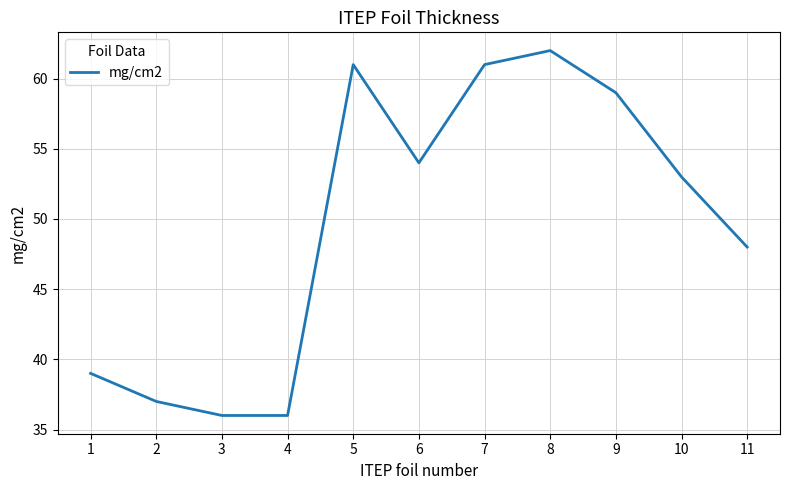

What is the difference between the maximum and minimum values?

26